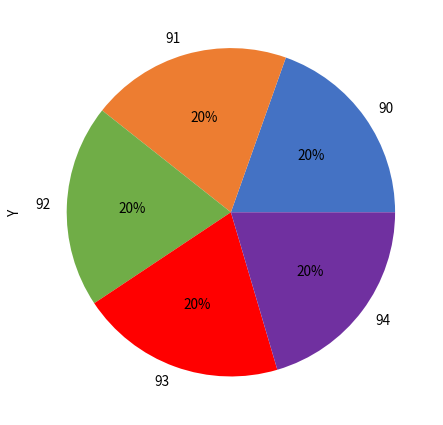

How many slices are in this pie chart?

5